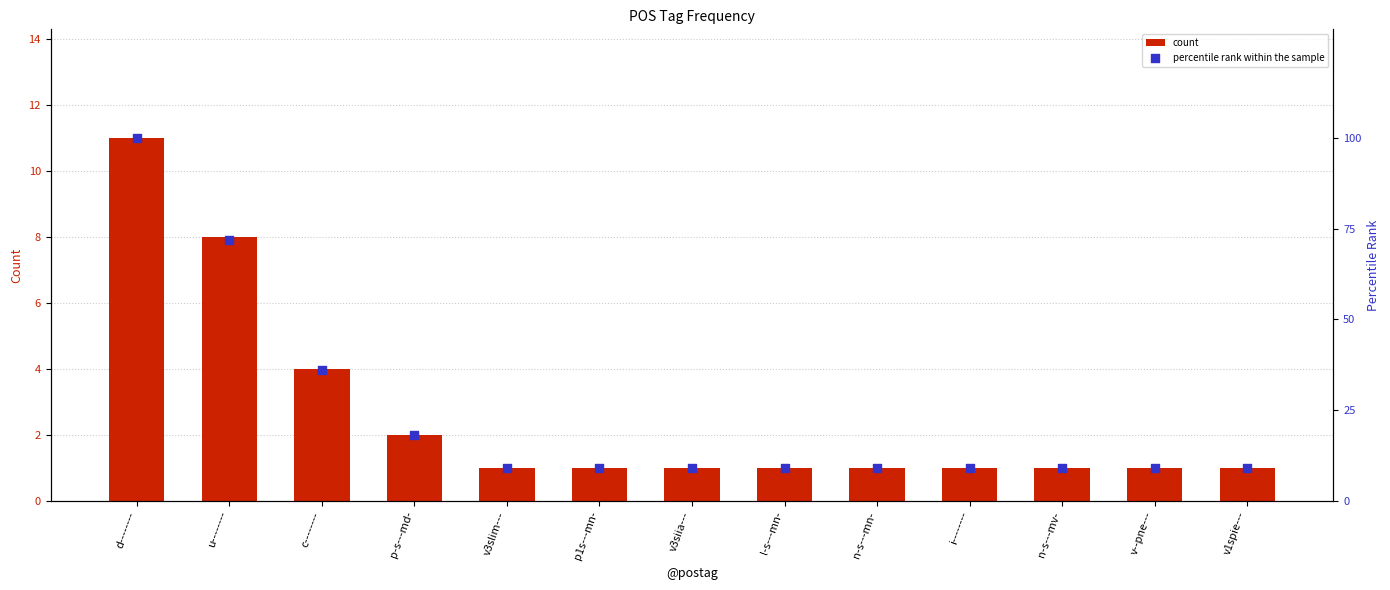

What is the total value across all series at u--------?

80